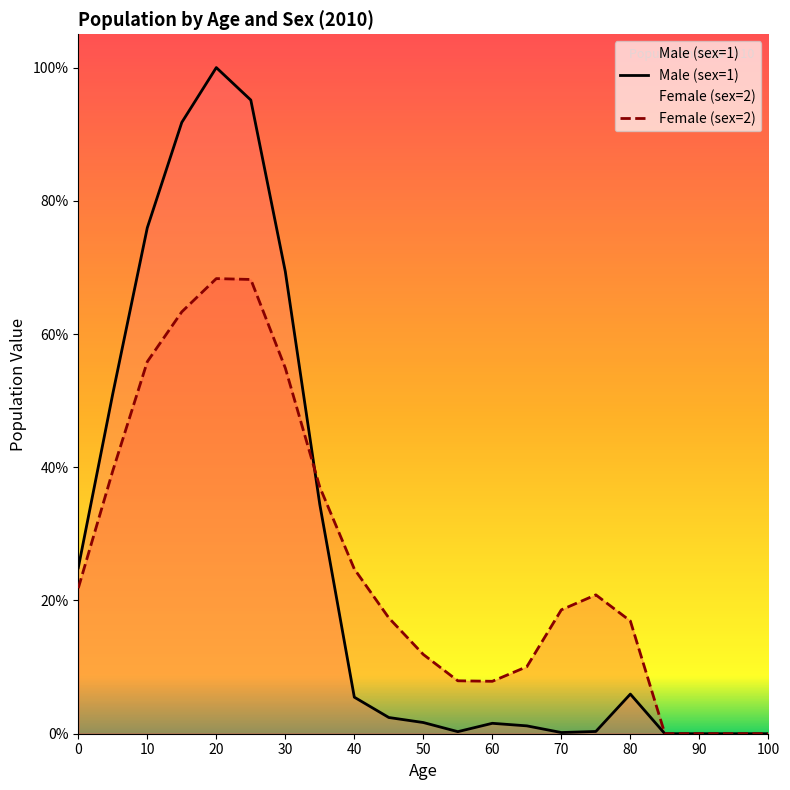

Which has a higher value, 20 or 50?

20